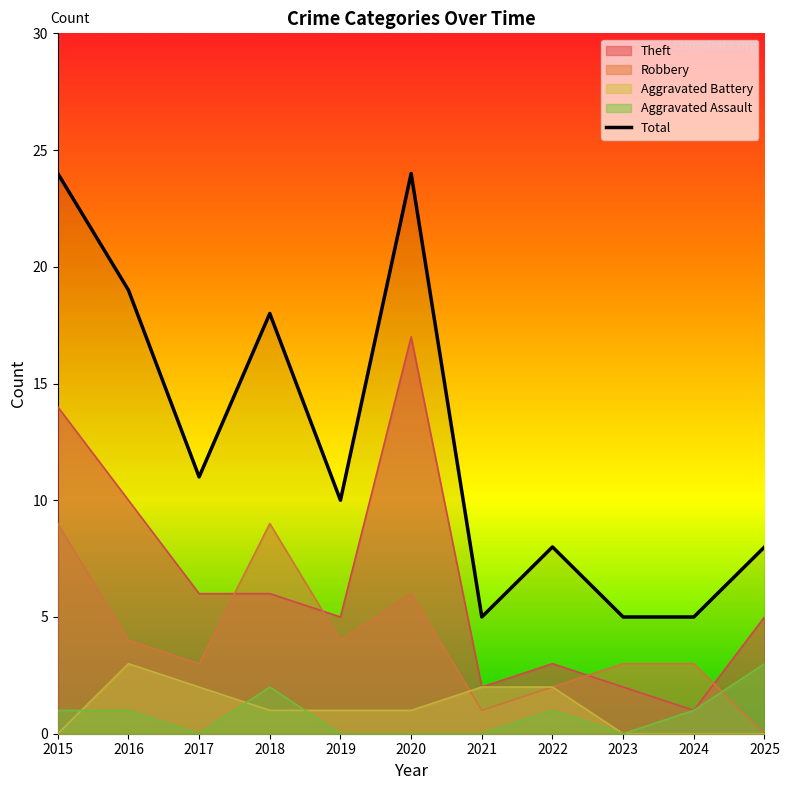

How many values are below 10?

5